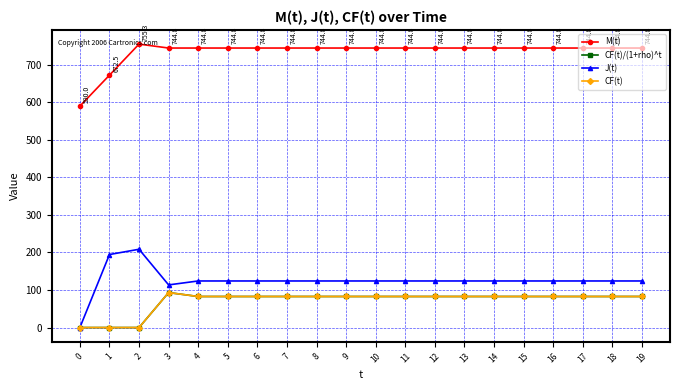

Which series has the largest total across all categories?

M(t)